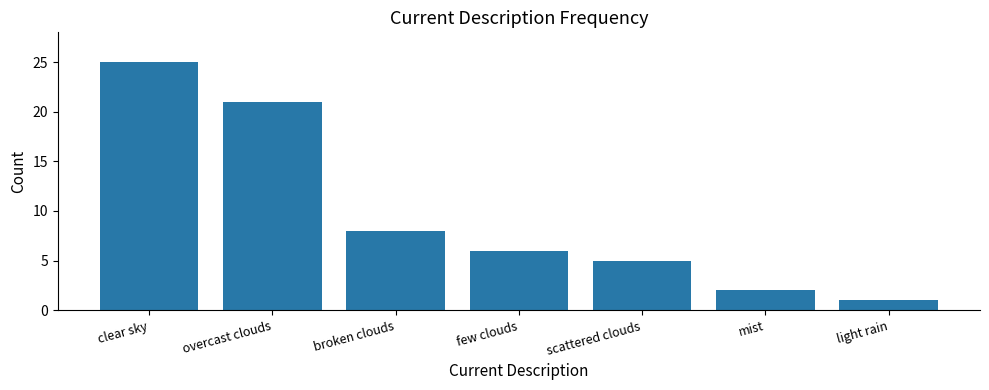

Rank the categories by value from lowest to highest.

light rain, mist, scattered clouds, few clouds, broken clouds, overcast clouds, clear sky